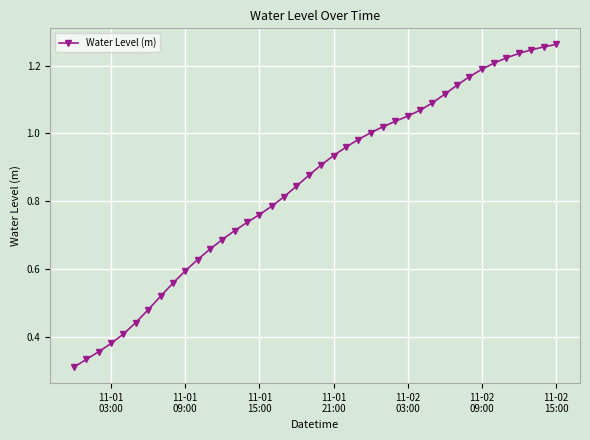

What is the sum of all values?

34.0